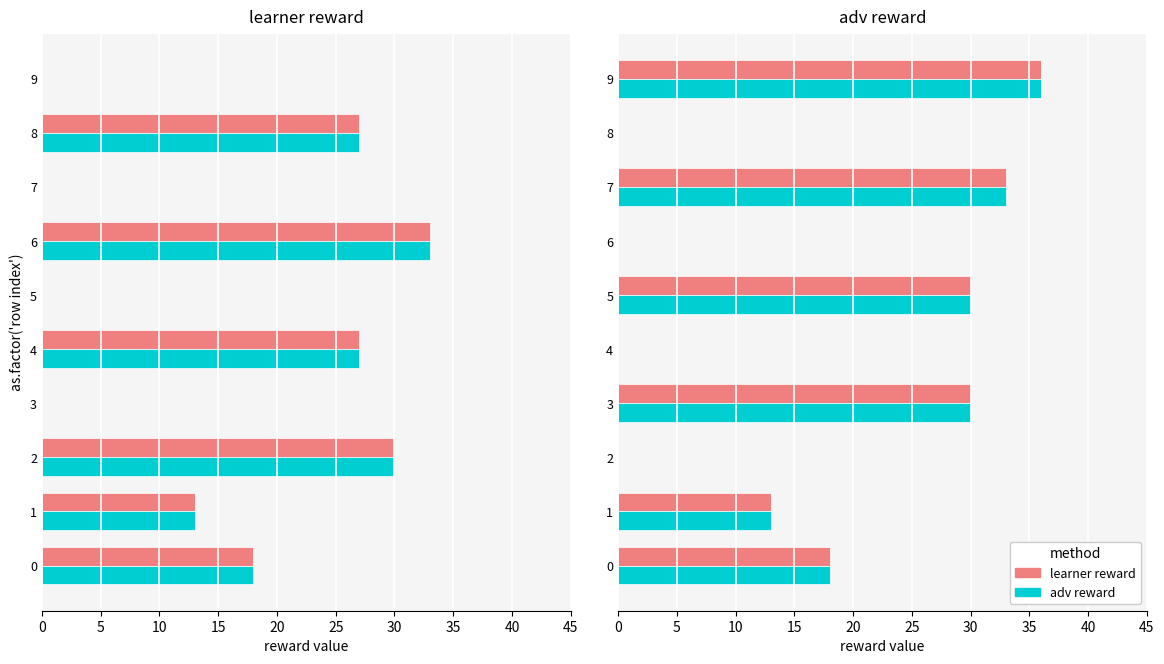

What is the value of the adv reward bar at the 4th from the left?

30